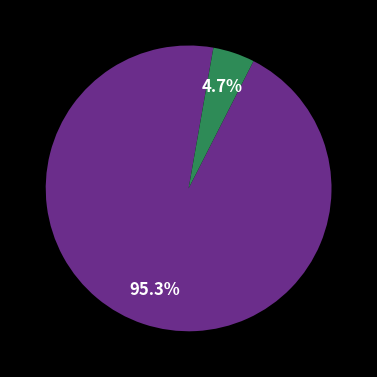

Is there a majority slice in this chart?

Yes